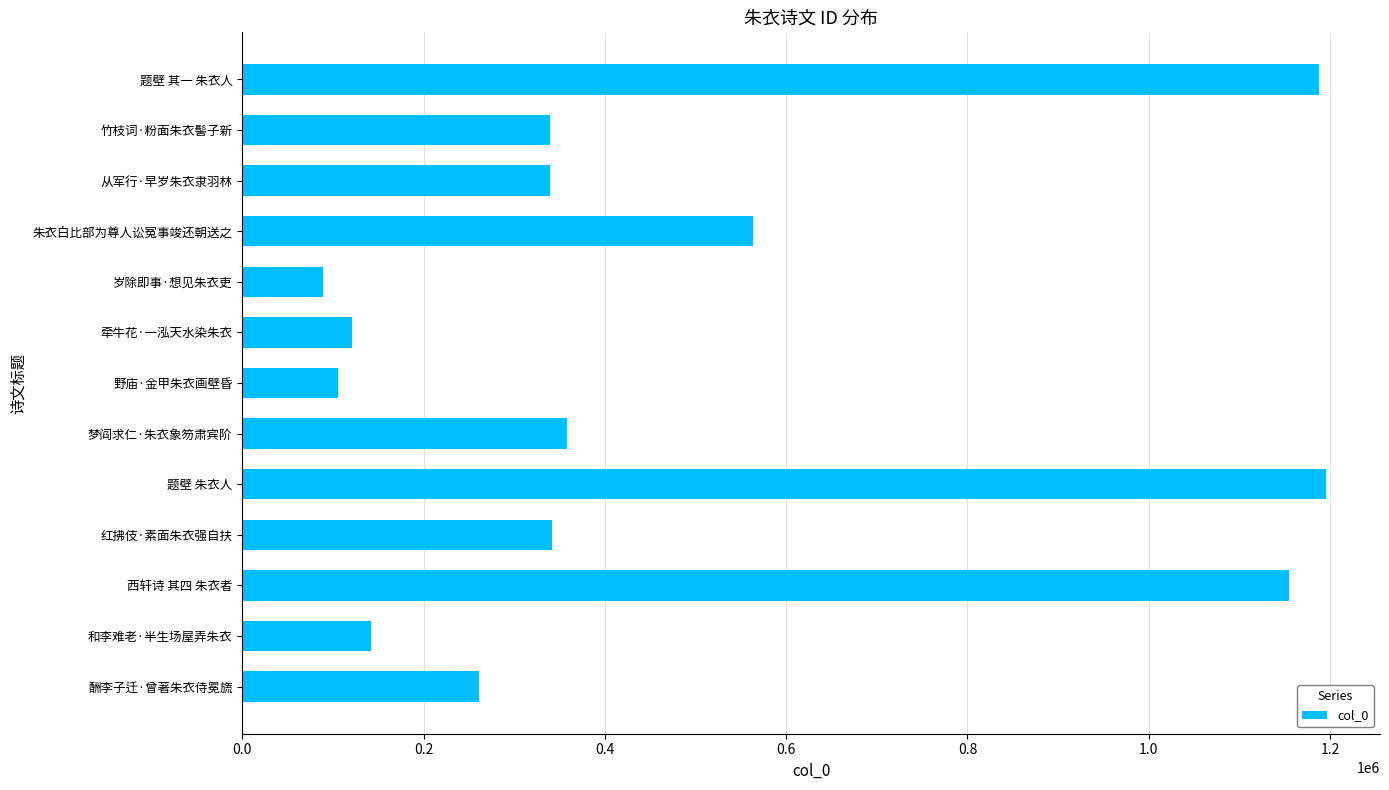

What is the minimum value shown in the chart?

88614